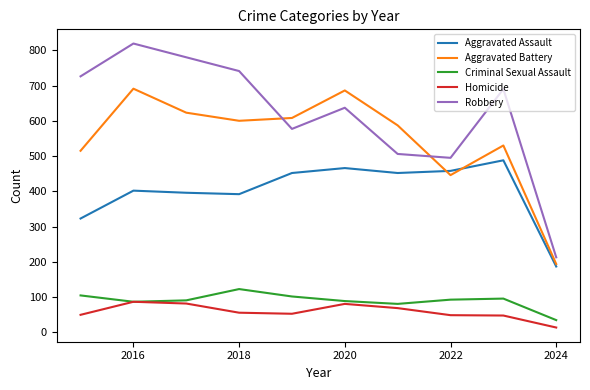

List the series in order of their peak value, lowest first.

Homicide, Criminal Sexual Assault, Aggravated Assault, Aggravated Battery, Robbery